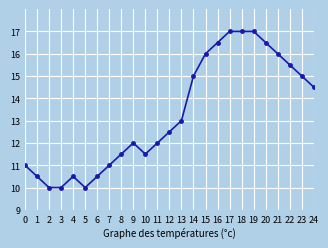

What is the sum of the values at 18 and 8?

28.5